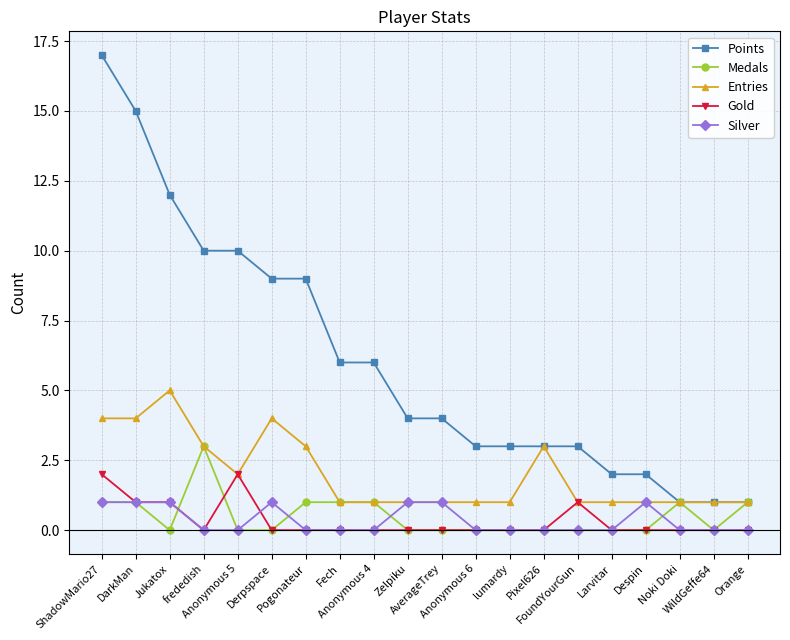

Which series changed the most between Anonymous 4 and Anonymous 6?

Points